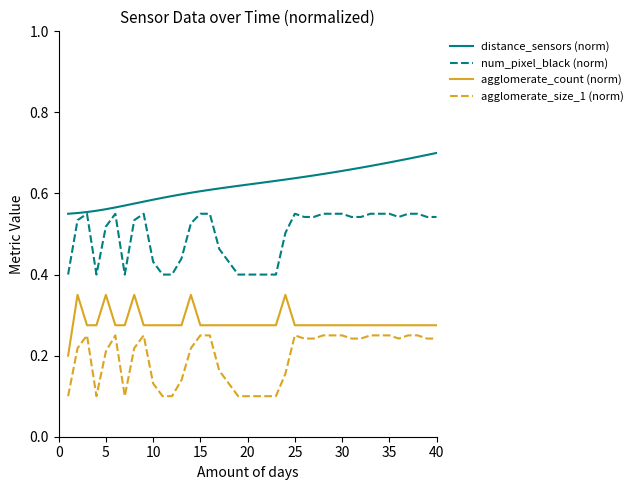

List the series in order of their overall mean, highest first.

distance_sensors (norm), num_pixel_black (norm), agglomerate_count (norm), agglomerate_size_1 (norm)